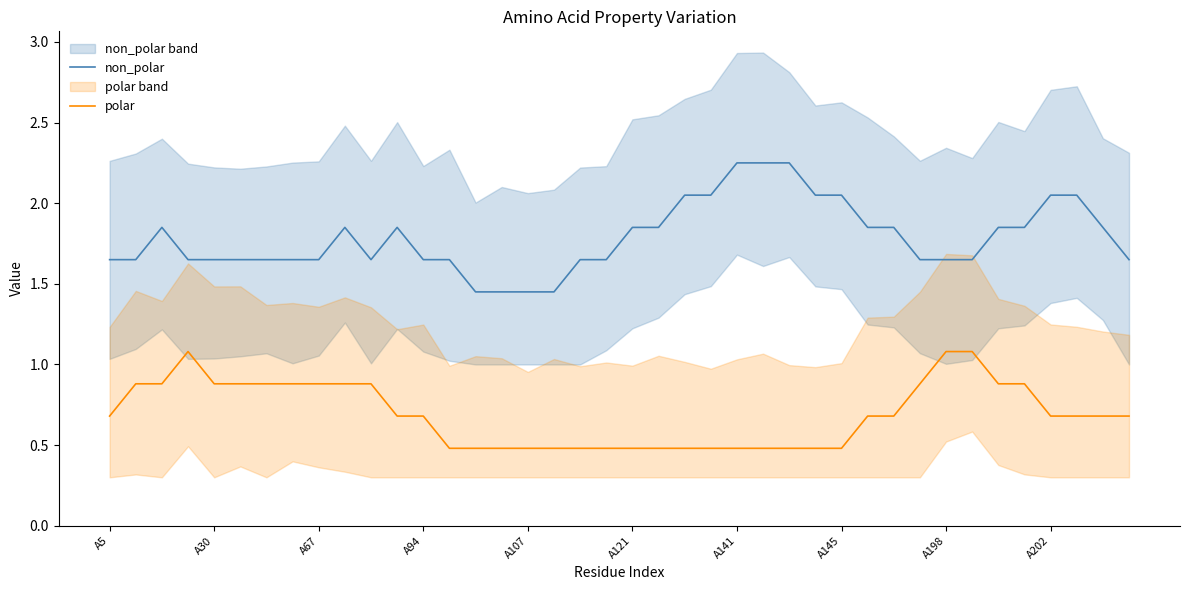

The non_polar series shows 0.7 at A141. True or false?

False